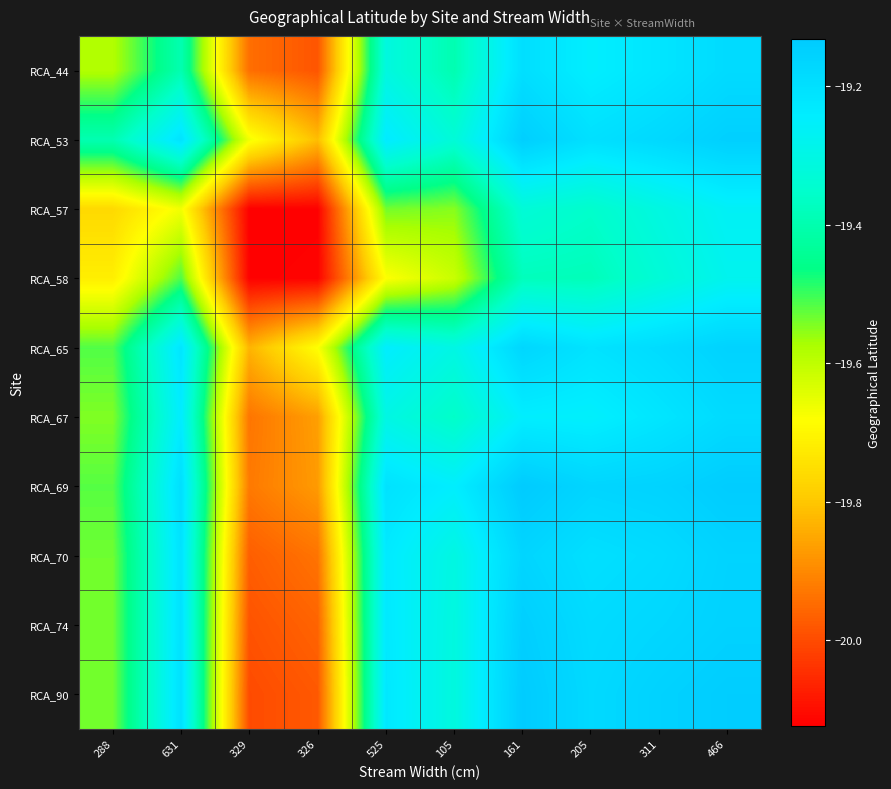

Reading right to left, extract all data points from this chart.

RCA_44: 466=-19.2	311=-19.2	205=-19.2	161=-19.2	105=-19.4	525=-19.3	326=-20.0	329=-19.9	631=-19.4	288=-19.6
RCA_53: 466=-19.1	311=-19.2	205=-19.2	161=-19.1	105=-19.3	525=-19.2	326=-19.8	329=-19.7	631=-19.2	288=-19.4
RCA_57: 466=-19.3	311=-19.3	205=-19.4	161=-19.3	105=-19.6	525=-19.5	326=-20.1	329=-20.1	631=-19.7	288=-19.8
RCA_58: 466=-19.3	311=-19.3	205=-19.4	161=-19.4	105=-19.6	525=-19.7	326=-20.1	329=-20.1	631=-19.5	288=-19.7
RCA_65: 466=-19.2	311=-19.2	205=-19.2	161=-19.2	105=-19.3	525=-19.2	326=-19.7	329=-19.8	631=-19.2	288=-19.5
RCA_67: 466=-19.2	311=-19.2	205=-19.3	161=-19.2	105=-19.4	525=-19.3	326=-19.9	329=-19.9	631=-19.2	288=-19.5
RCA_69: 466=-19.1	311=-19.2	205=-19.2	161=-19.1	105=-19.2	525=-19.2	326=-19.9	329=-19.9	631=-19.2	288=-19.5
RCA_70: 466=-19.2	311=-19.2	205=-19.2	161=-19.2	105=-19.3	525=-19.2	326=-19.9	329=-20.0	631=-19.2	288=-19.5
RCA_74: 466=-19.2	311=-19.2	205=-19.2	161=-19.1	105=-19.3	525=-19.2	326=-20.0	329=-20.0	631=-19.2	288=-19.5
RCA_90: 466=-19.1	311=-19.2	205=-19.2	161=-19.1	105=-19.3	525=-19.2	326=-20.0	329=-20.0	631=-19.2	288=-19.5